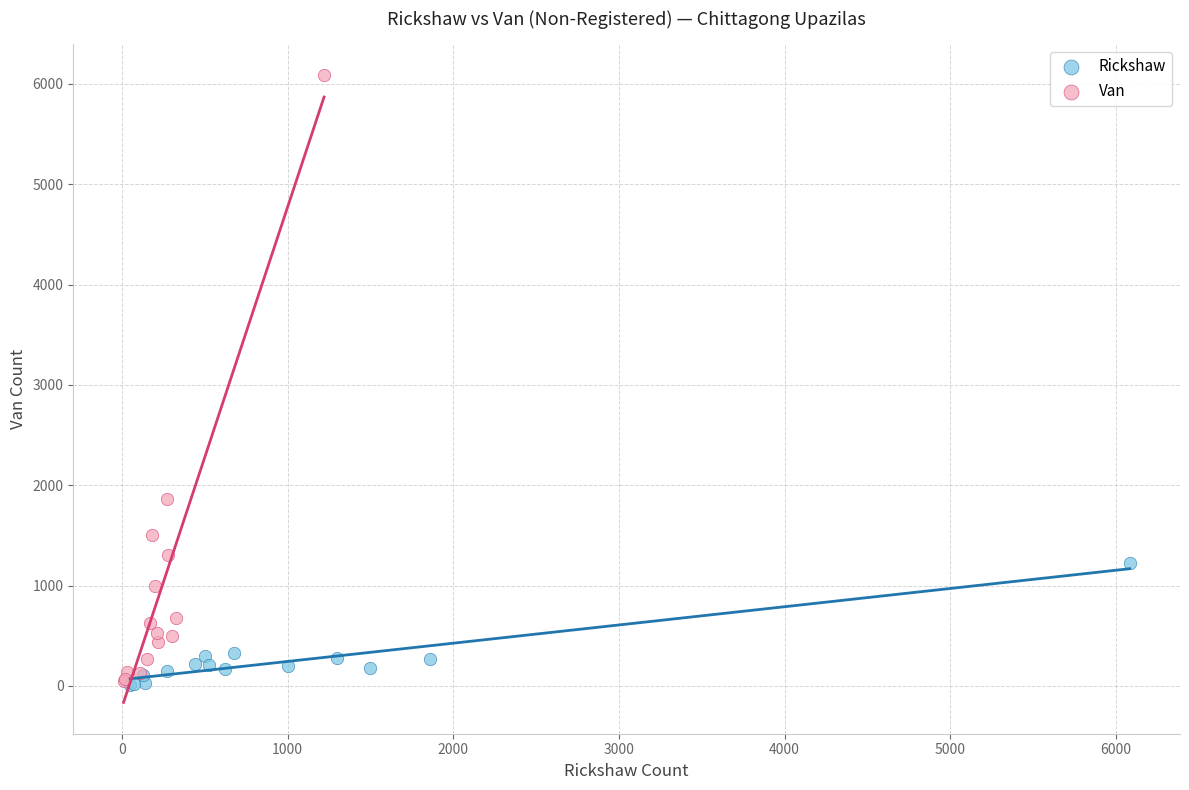

Which series reaches the maximum Y coordinate?

Van